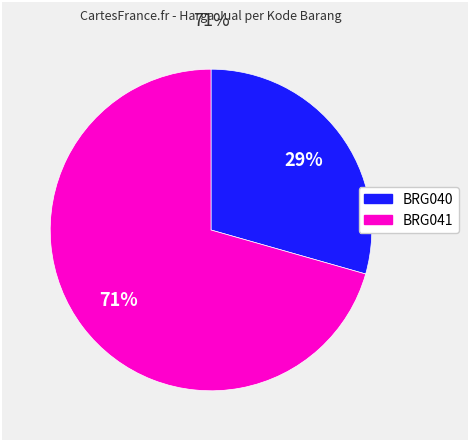

How many segments does this pie chart have?

2